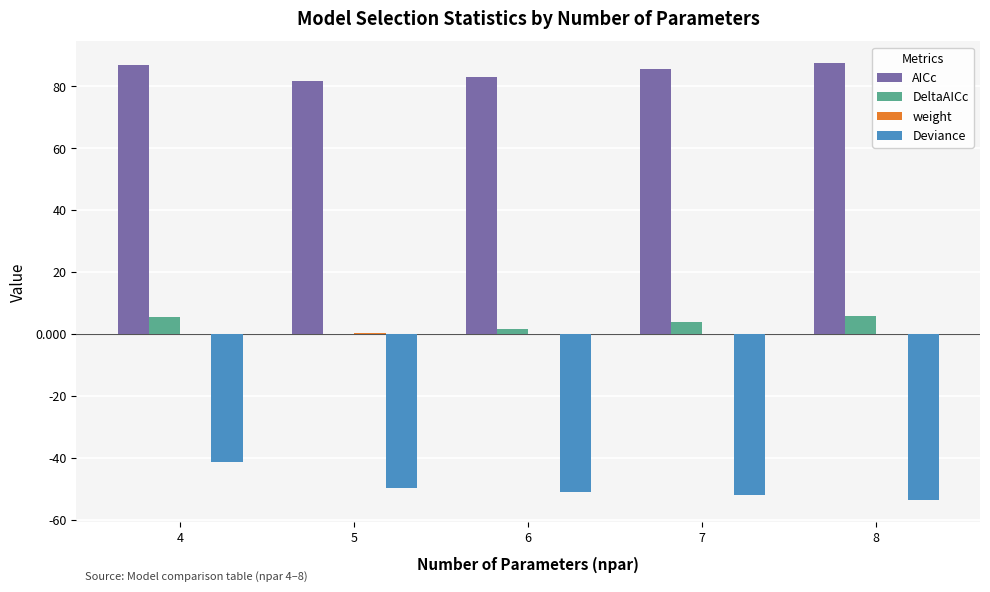

Are the bars grouped side by side (vs. stacked)?

Yes